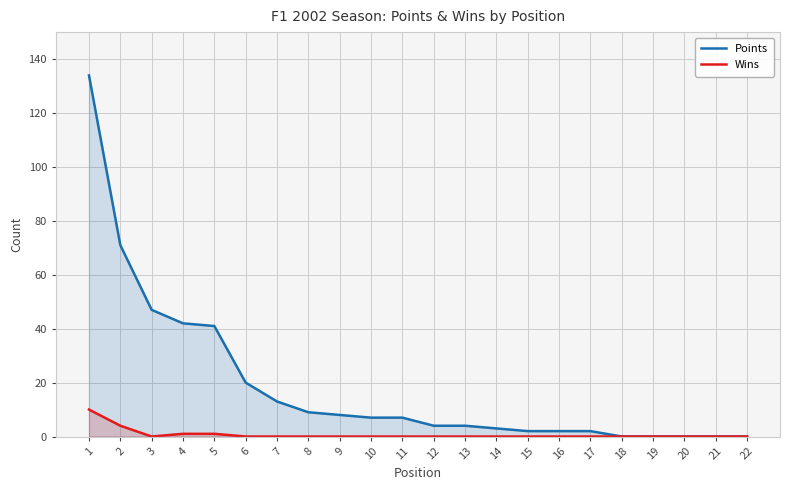

Which series changed the most between 13 and 14?

Points